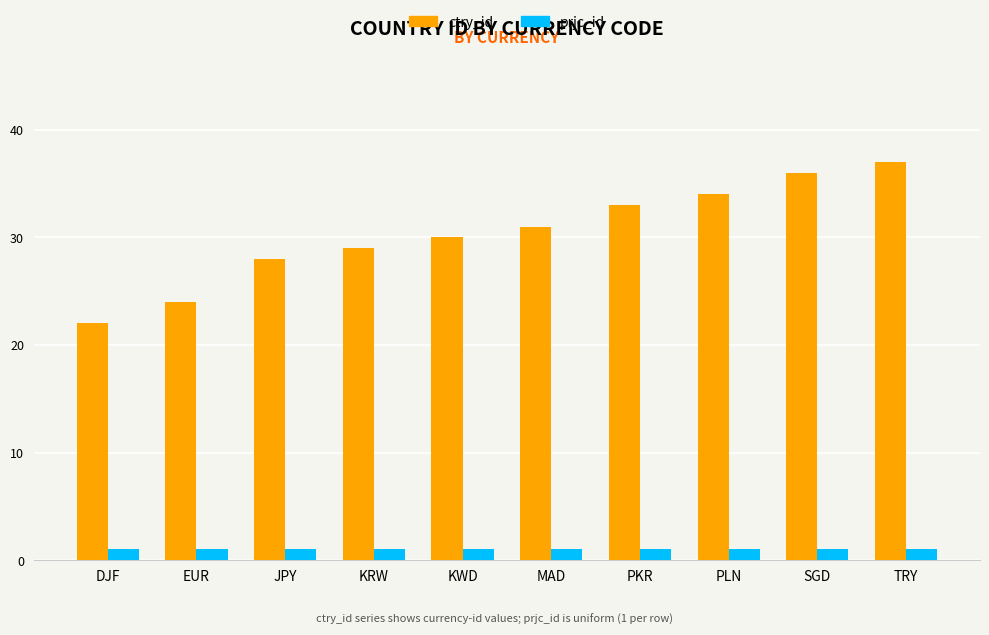

Which series has the widest spread of values?

ctry_id